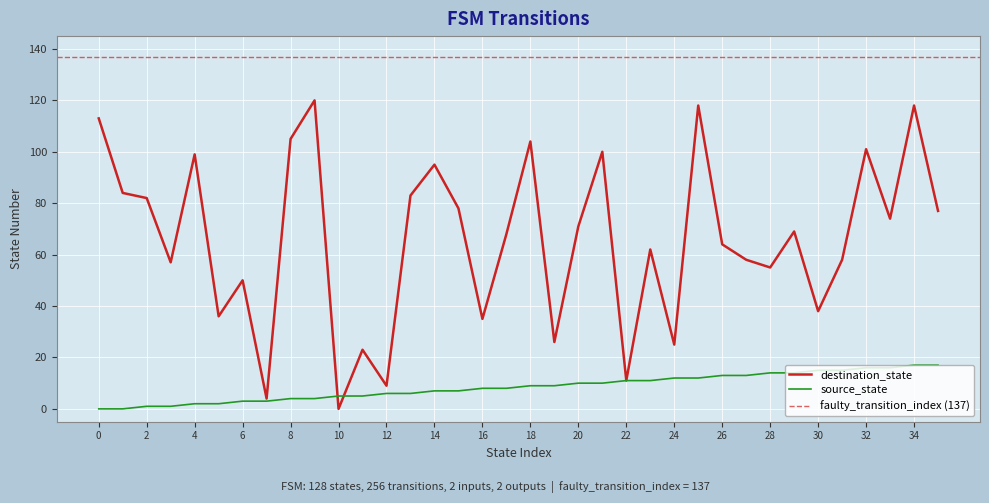

Reading left to right, list all the values displayed in this chart.

source_state: 0=0	1=0	2=1	3=1	4=2	5=2	6=3	7=3	8=4	9=4	10=5	11=5	12=6	13=6	14=7	15=7	16=8	17=8	18=9	19=9	20=10	21=10	22=11	23=11	24=12	25=12	26=13	27=13	28=14	29=14	30=15	31=15	32=16	33=16	34=17	35=17
destination_state: 0=113	1=84	2=82	3=57	4=99	5=36	6=50	7=4	8=105	9=120	10=0	11=23	12=9	13=83	14=95	15=78	16=35	17=68	18=104	19=26	20=71	21=100	22=11	23=62	24=25	25=118	26=64	27=58	28=55	29=69	30=38	31=58	32=101	33=74	34=118	35=77